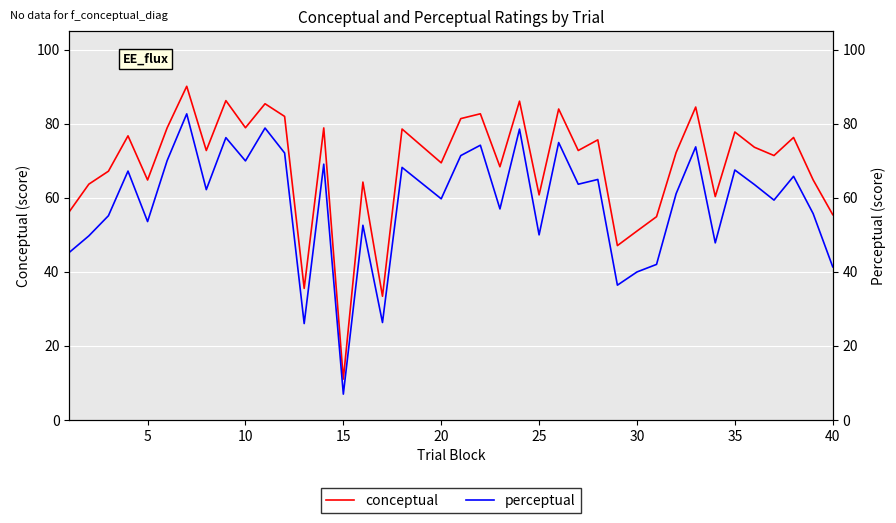

At how many categories does at least one series exceed 68?

24